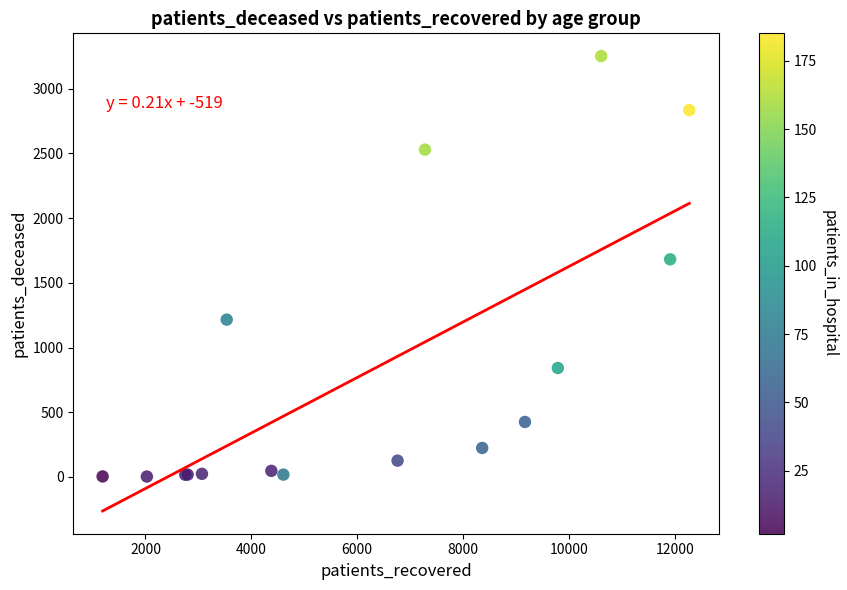

What Y value in the scatter plot is closest to 1628?

1682